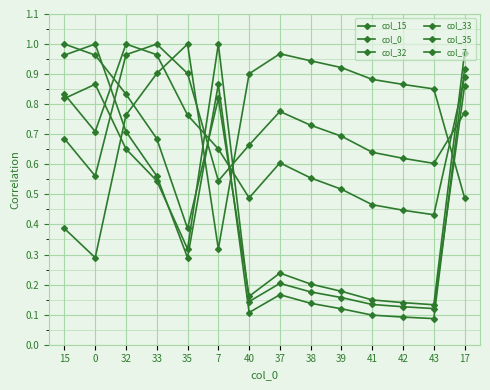

What is the difference between the maximum and minimum values in the col_7 series?

0.9